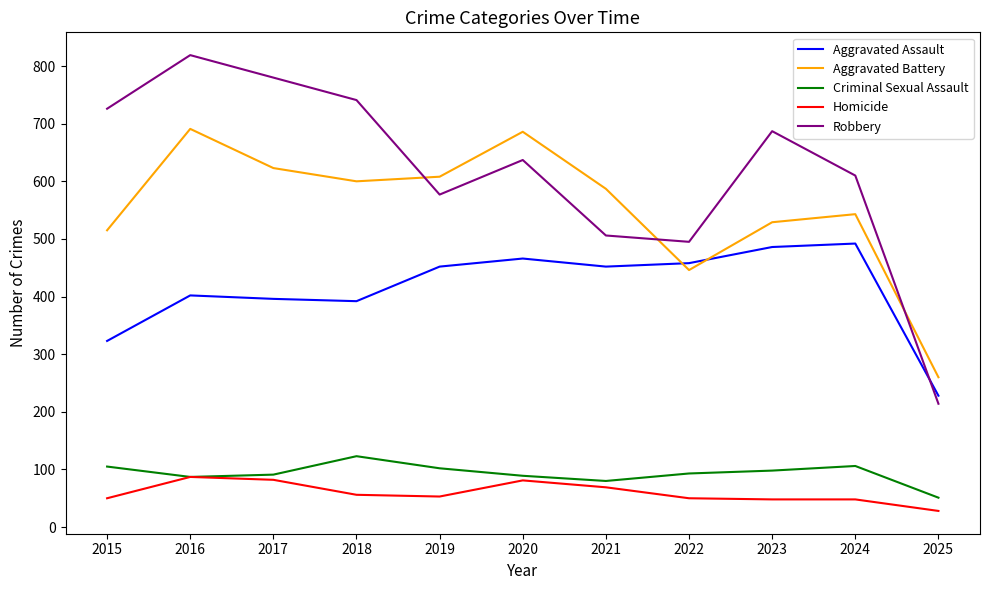

True or false: Robbery and Homicide cross at least once.

False